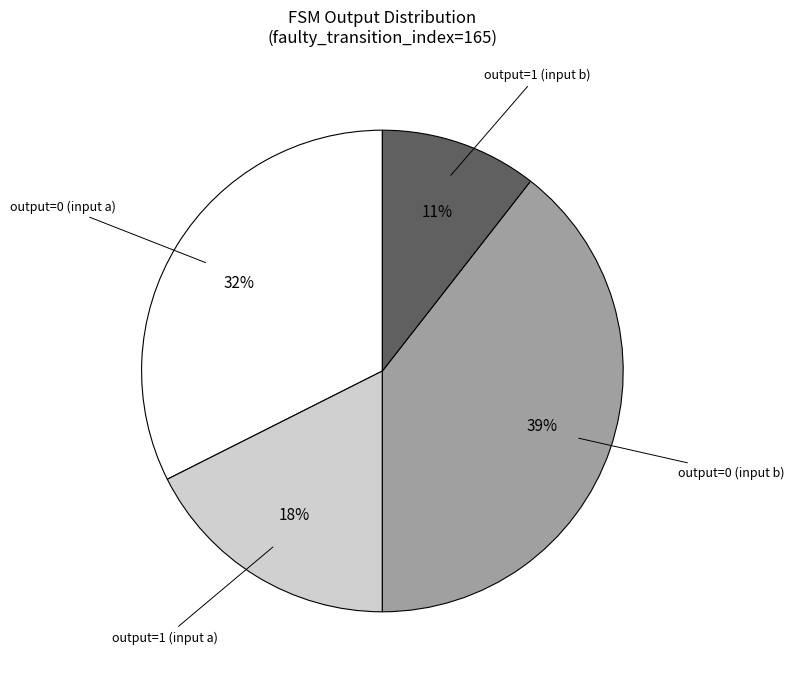

Between output=0 (input a) and output=0 (input b), which is larger?

output=0 (input b)